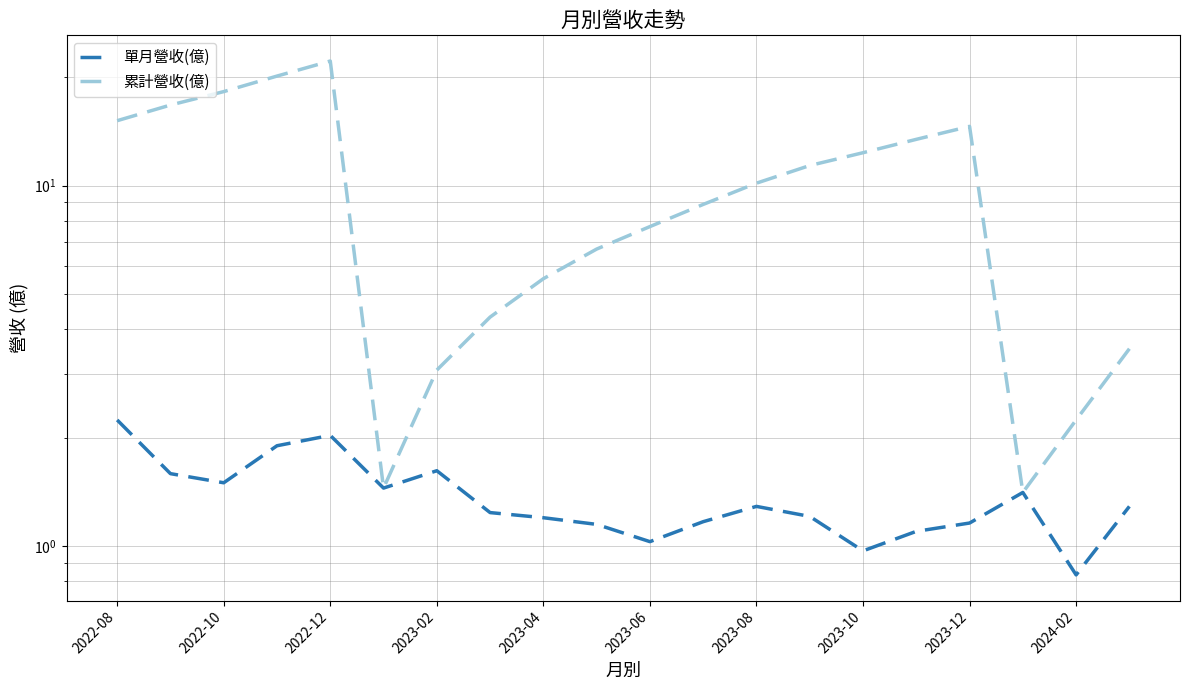

What is the average value of the 單月營收(億) series?

1.4